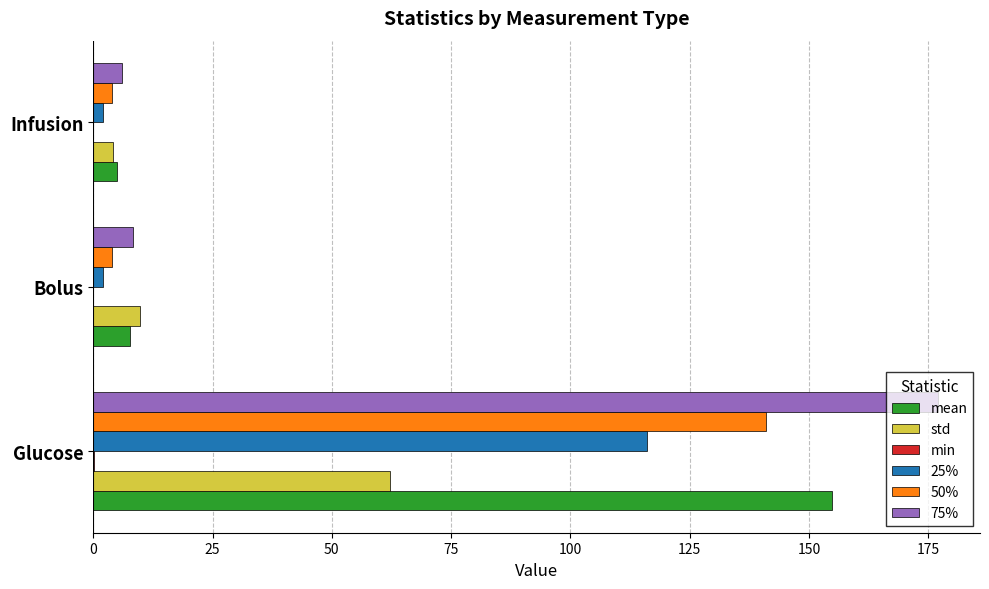

What is the sum of all 75% values?

191.3